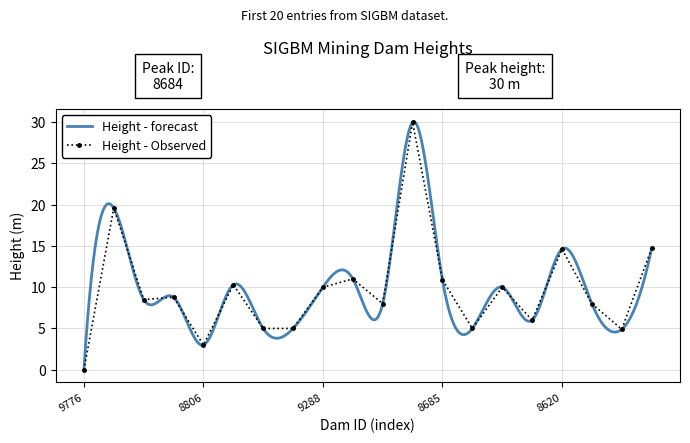

What is the change in value from 8685 to 8381?

-0.9